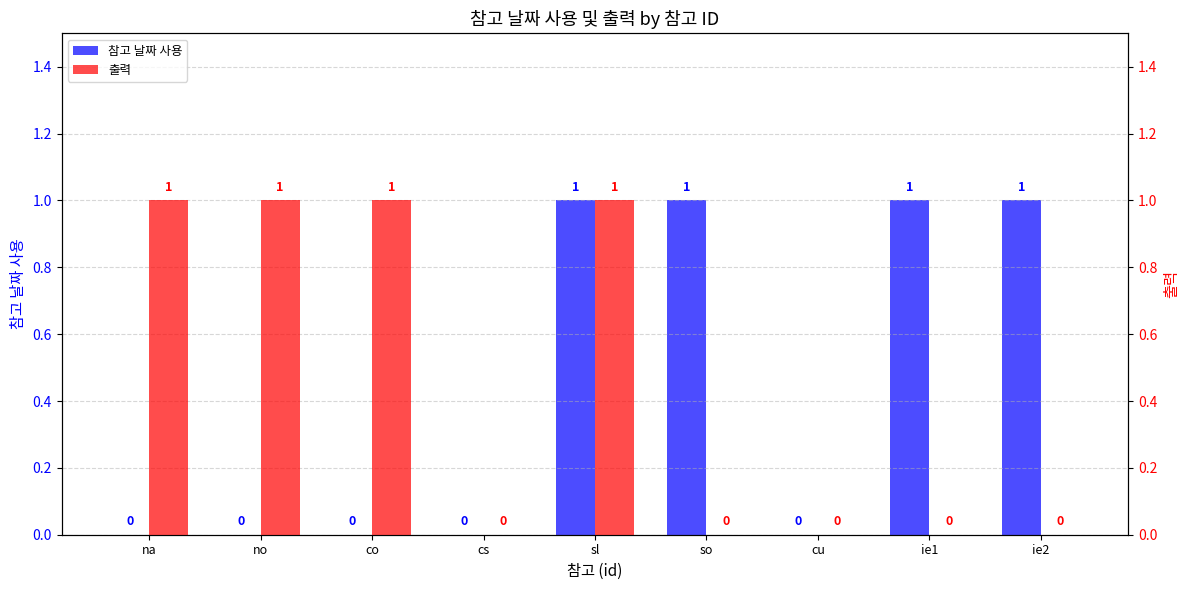

How many values in the 참고 날짜 사용 series exceed 0?

4